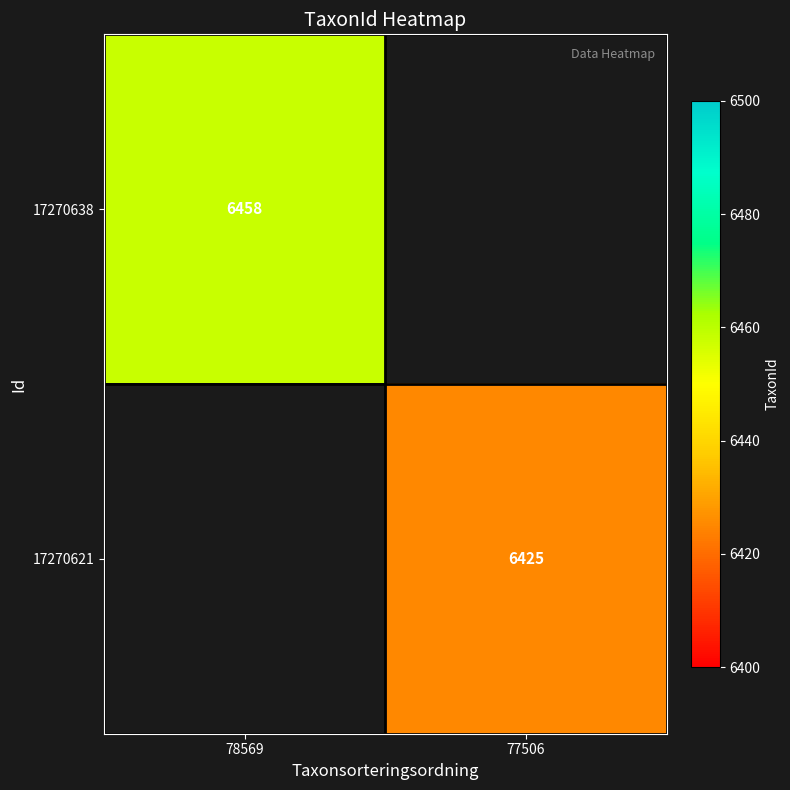

Is it true that 17270621 equals 10329 at 77506?

False